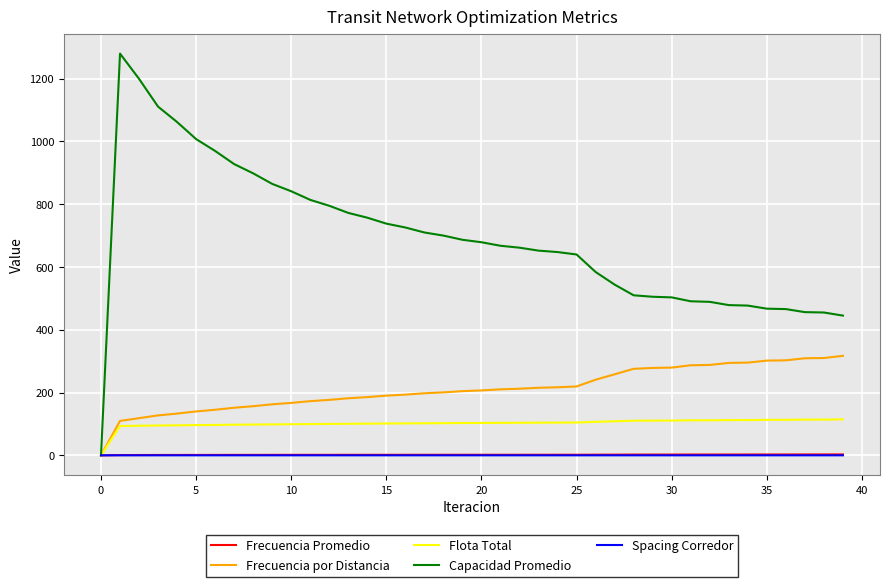

Which series has the largest total across all categories?

Capacidad Promedio